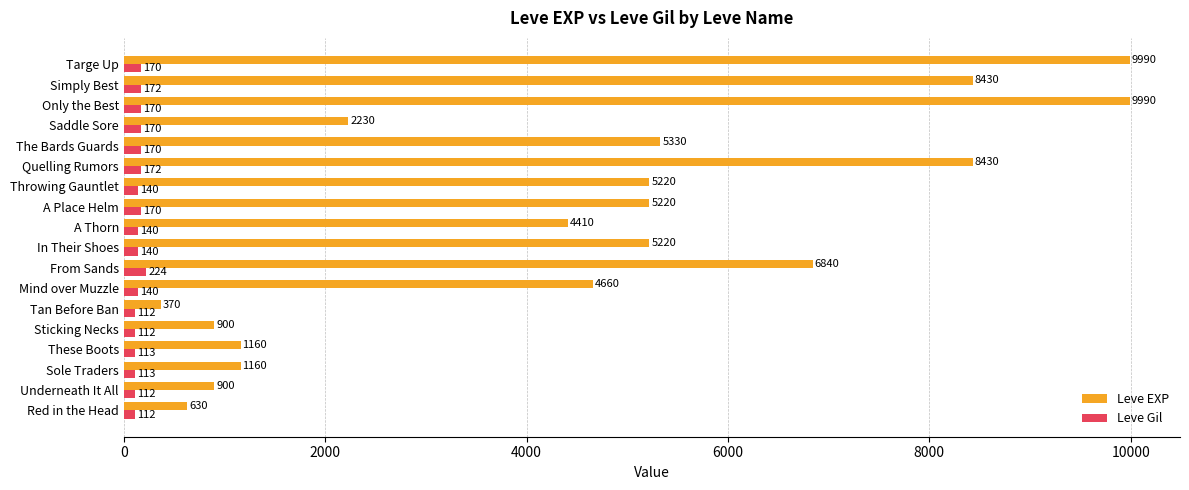

Is it true that Leve EXP equals 900 at Underneath It All?

True